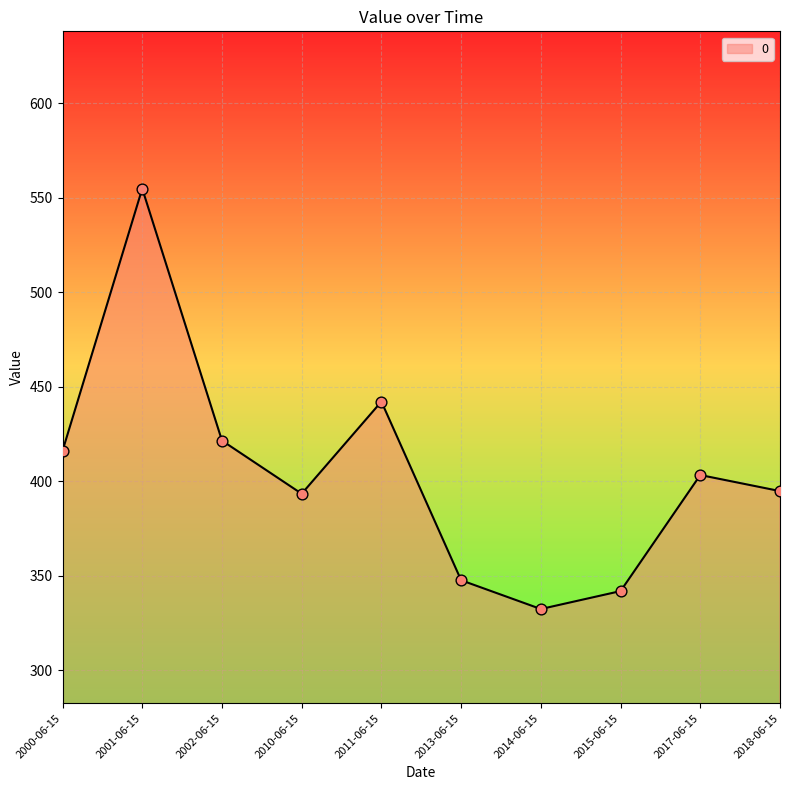

What is the change in value from 2014-06-15 to 2017-06-15?

+70.9